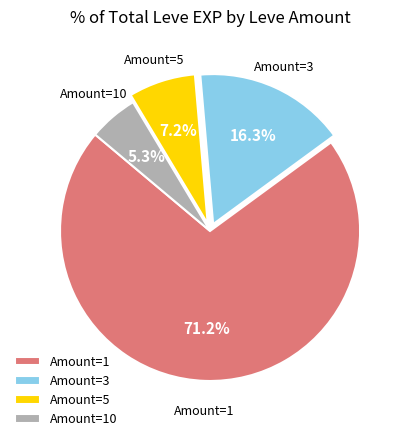

Between Amount=3 and Amount=5, which is larger?

Amount=3